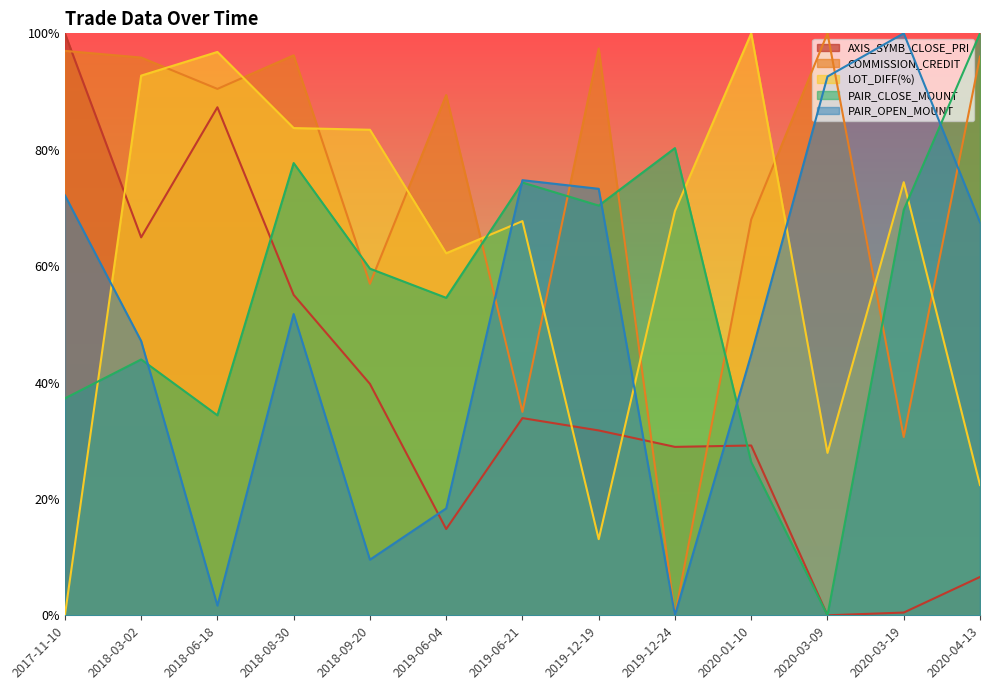

True or false: AXIS_SYMB_CLOSE_PRI has a value of 0.2 at 2020-01-10.

False